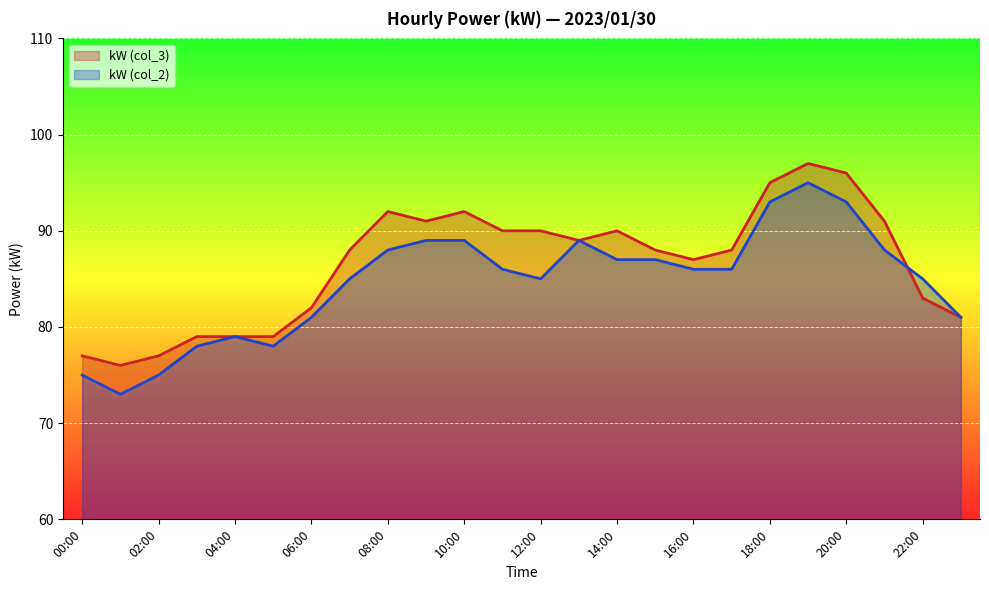

True or false: kW (col_2) has a value of 87 at 14:00.

True